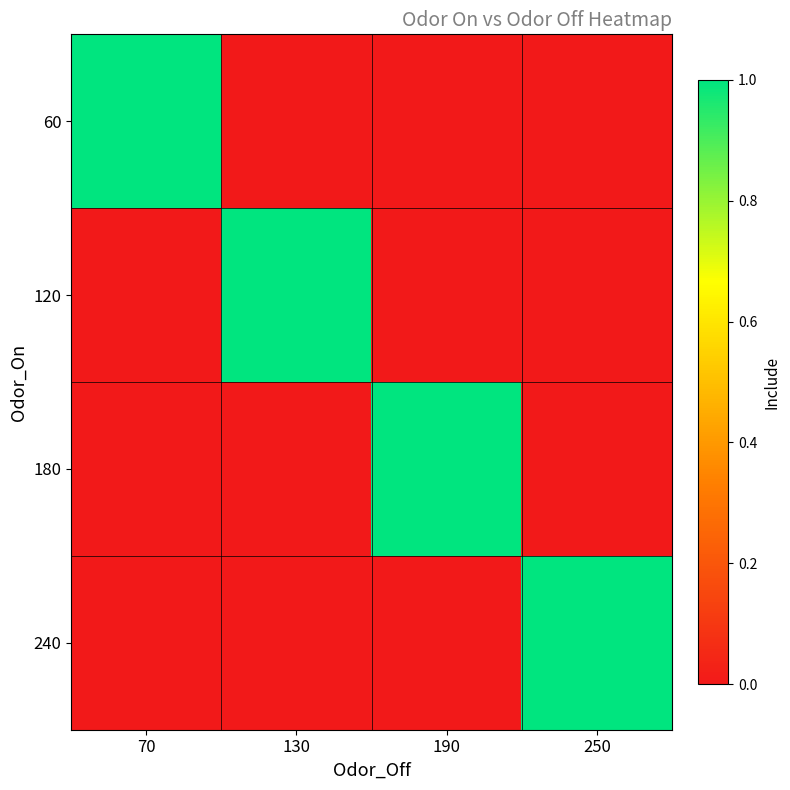

Which label corresponds to the smallest value in the chart?

130